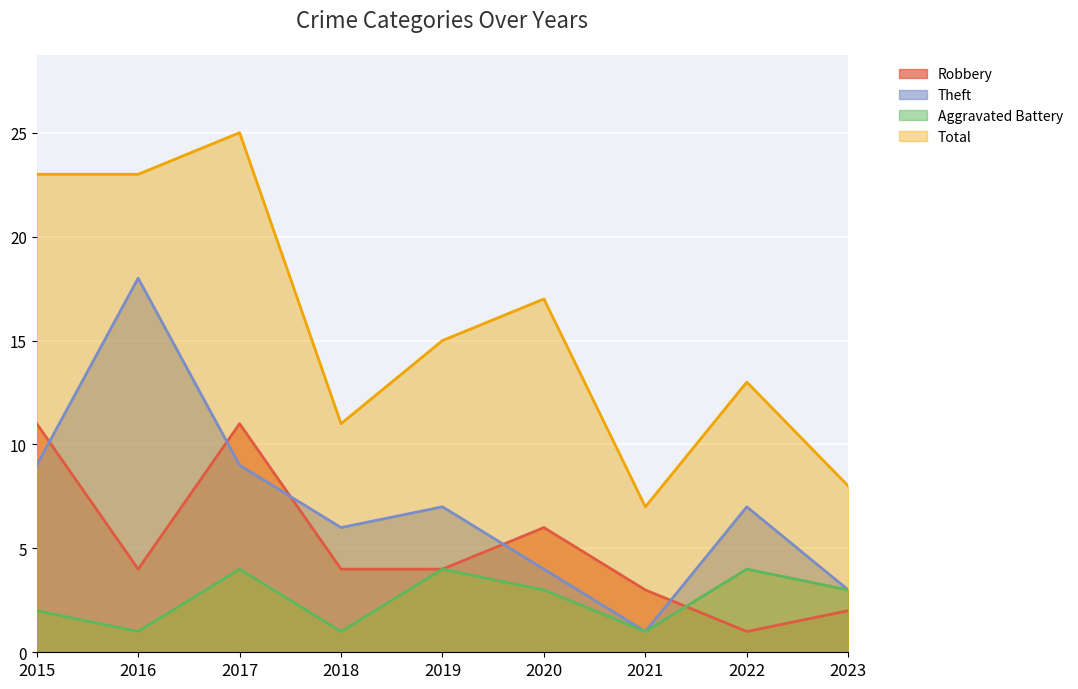

The Total series shows 11 at 2021. True or false?

False